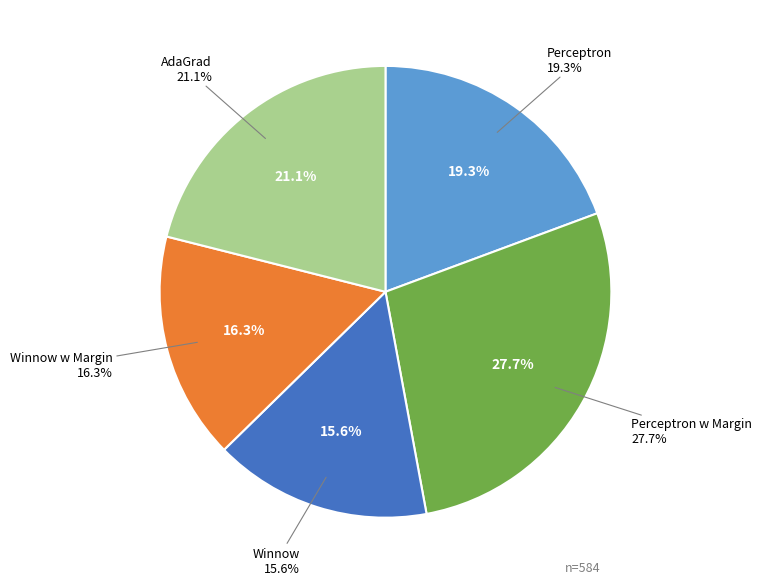

To the nearest percent, what portion does AdaGrad represent?

21%